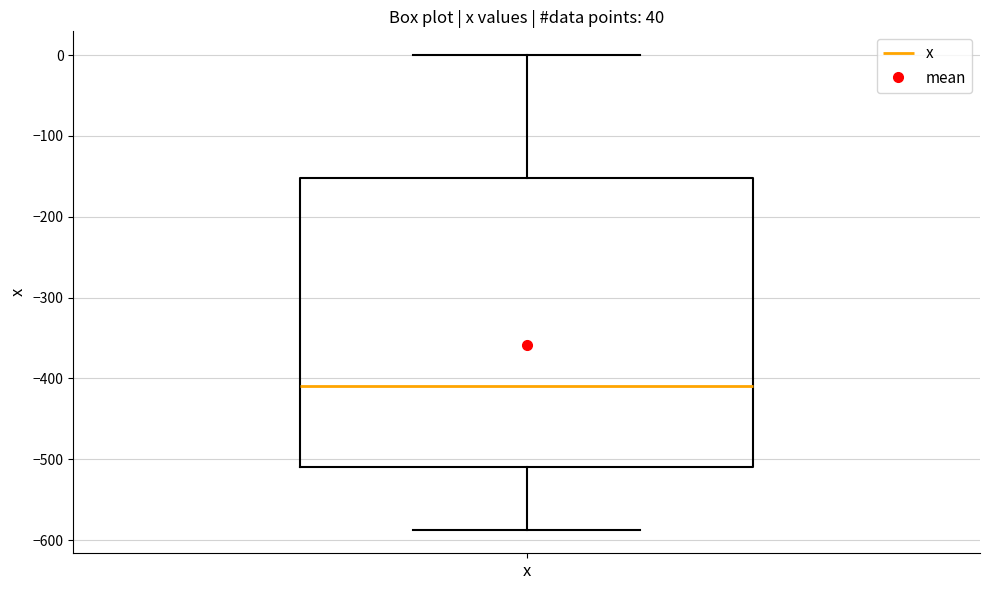

Where is the upper edge of the box for x on the y-axis? The values are not printed on the chart, so give them approximately, as read against the axis.

-150